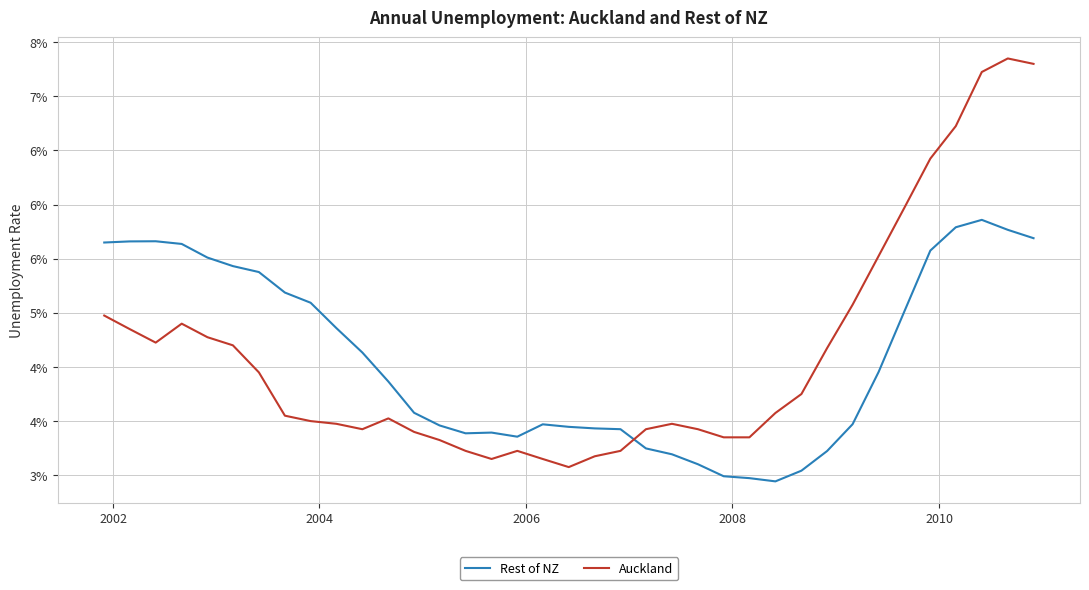

What are all the series names shown in the legend?

Rest of NZ, Auckland